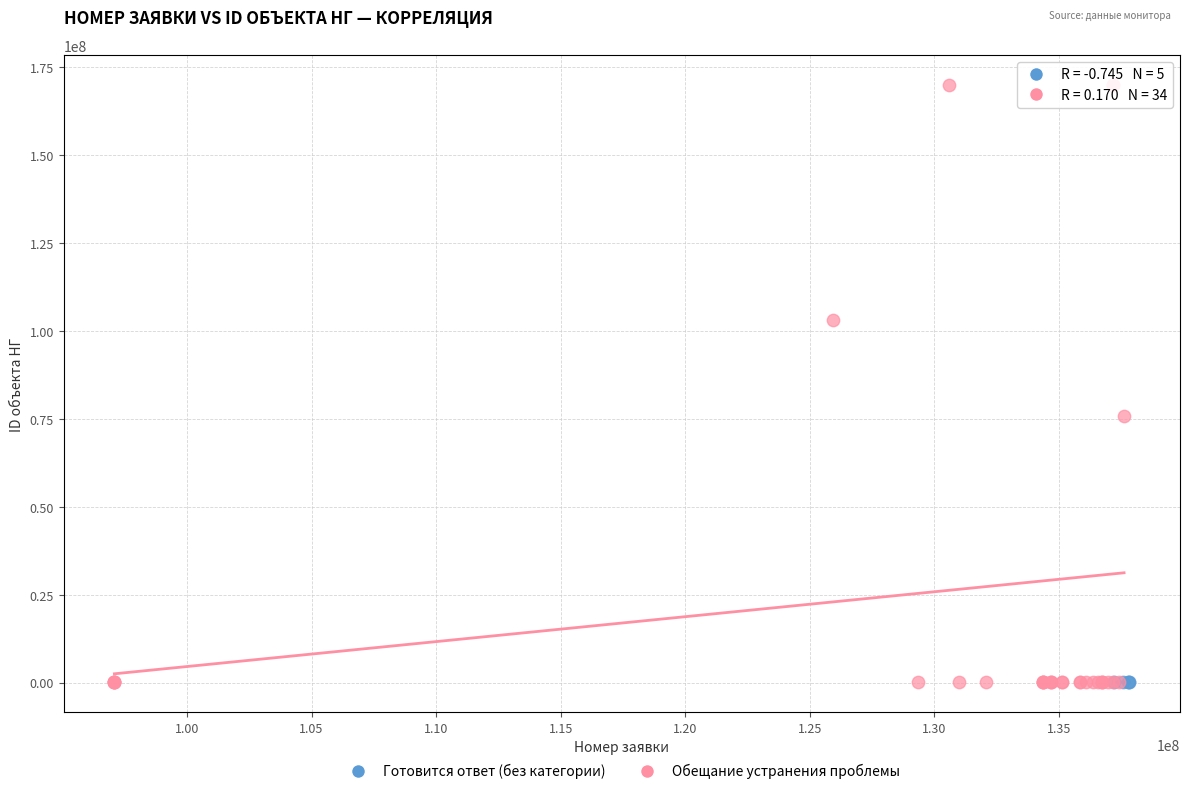

Which series contains the highest Y value?

Обещание устранения проблемы